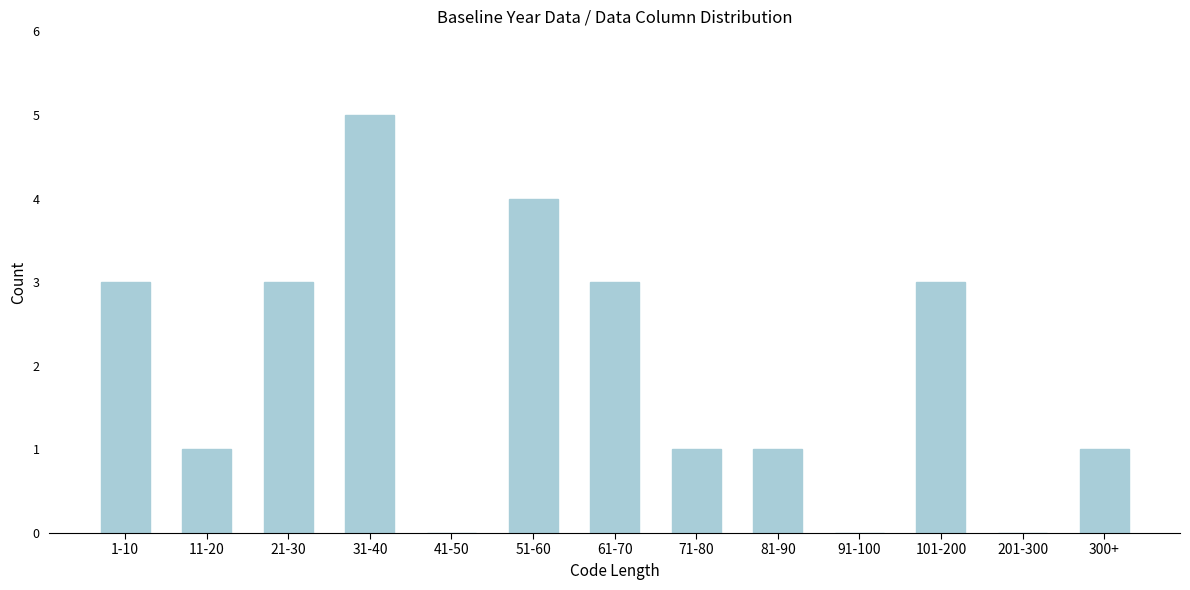

Reading left to right, extract all data points from this chart.

1-10=3	11-20=1	21-30=3	31-40=5	41-50=0	51-60=4	61-70=3	71-80=1	81-90=1	91-100=0	101-200=3	201-300=0	300+=1